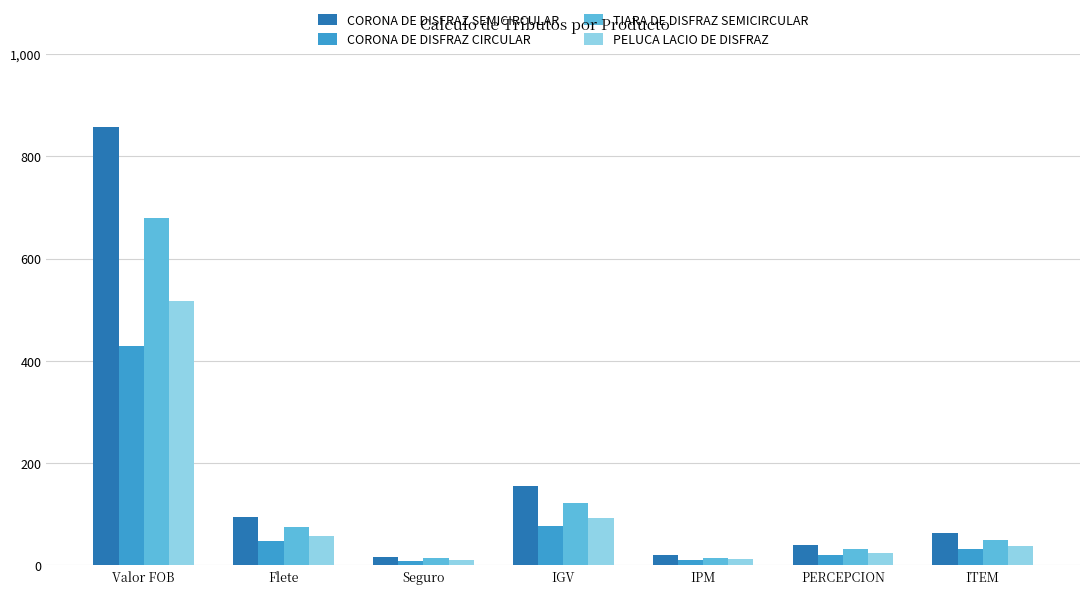

How many bars are there in each group?

4